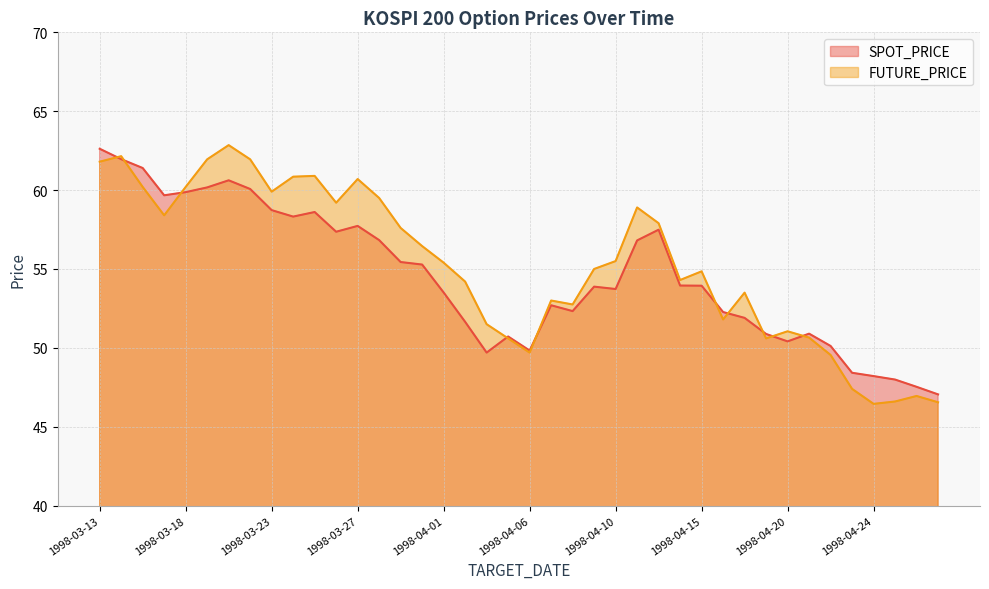

What is the sum of the FUTURE_PRICE values at 1998-03-16 and 1998-04-22?

109.8